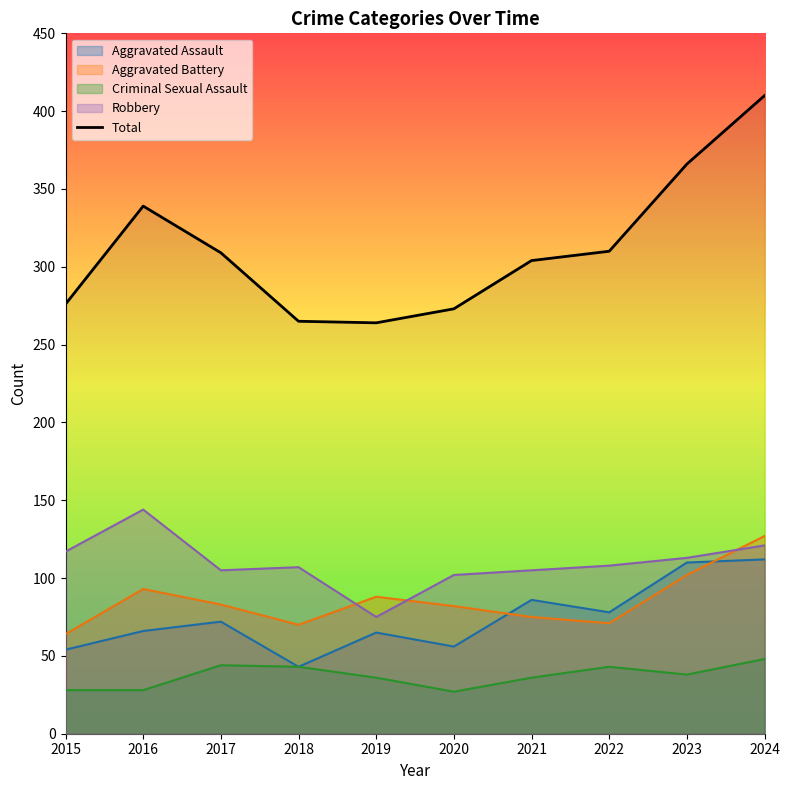

Rank the categories by value from highest to lowest.

2024, 2023, 2016, 2022, 2017, 2021, 2015, 2020, 2018, 2019